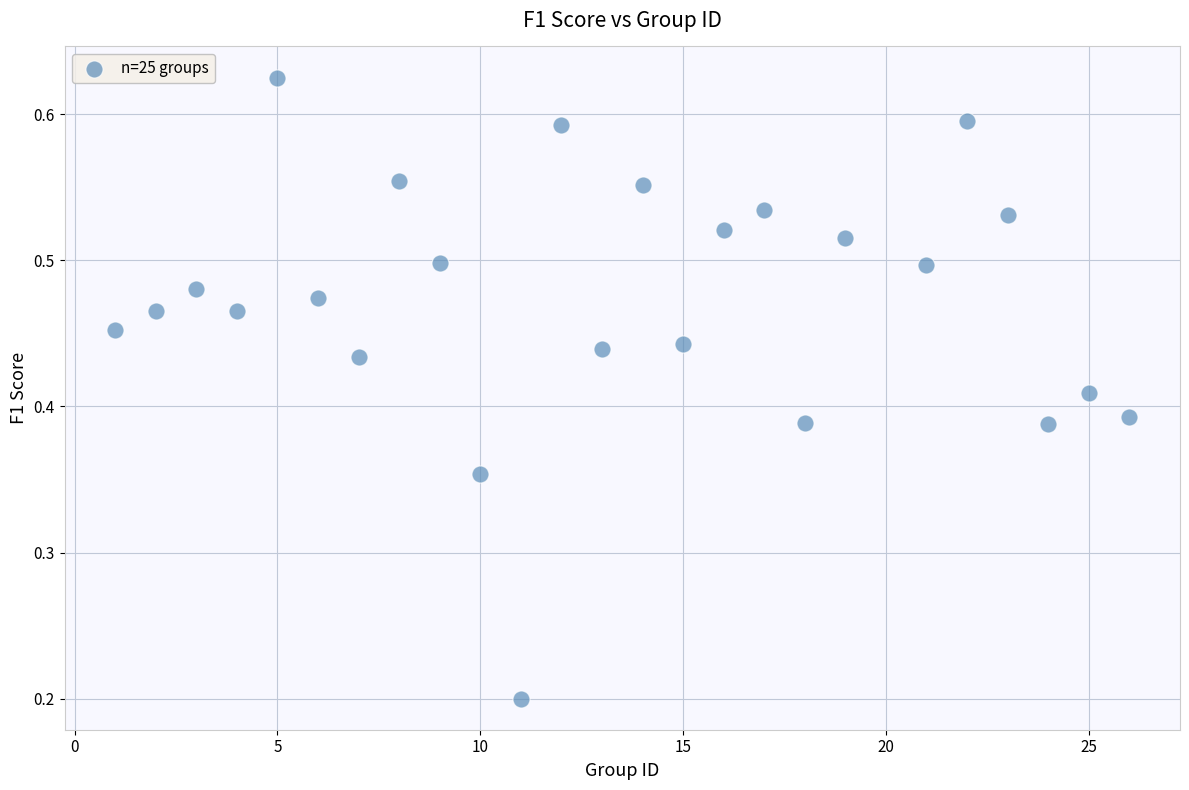

What is the range of X values (max minus min)?

25.0